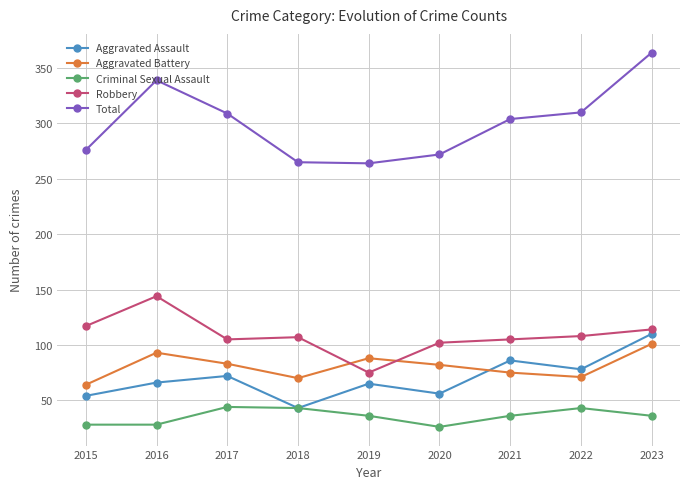

What is the spread (max minus min) of values at 2019?

228